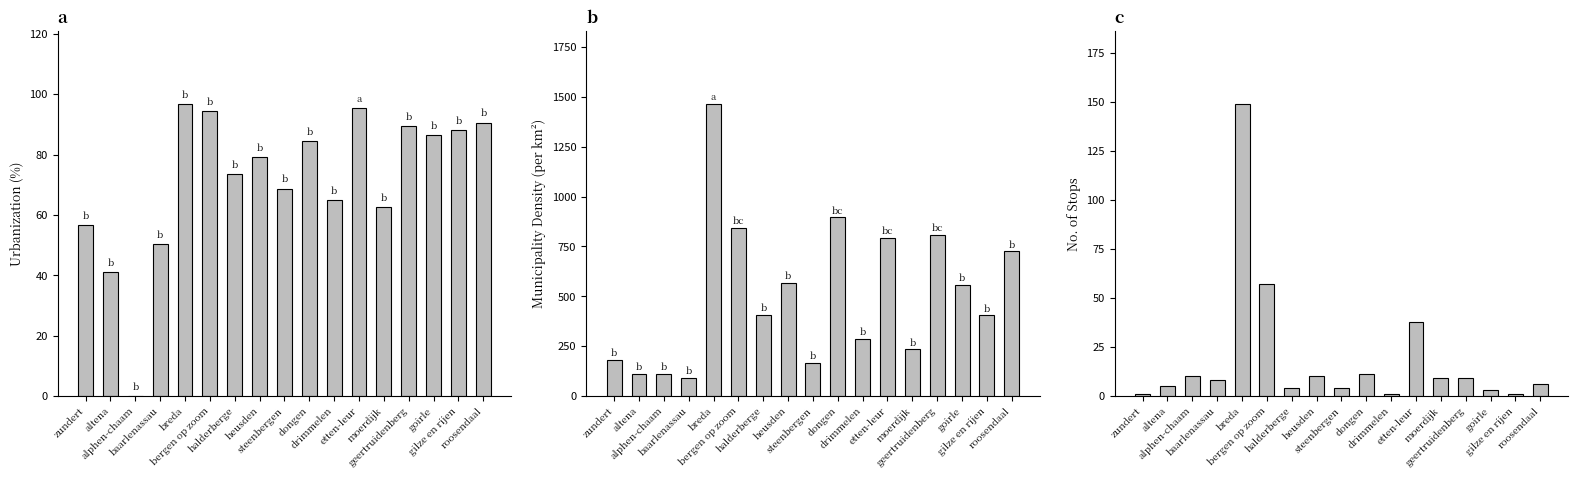

Where is urbanization nearest to the value 48?

baarlenassau